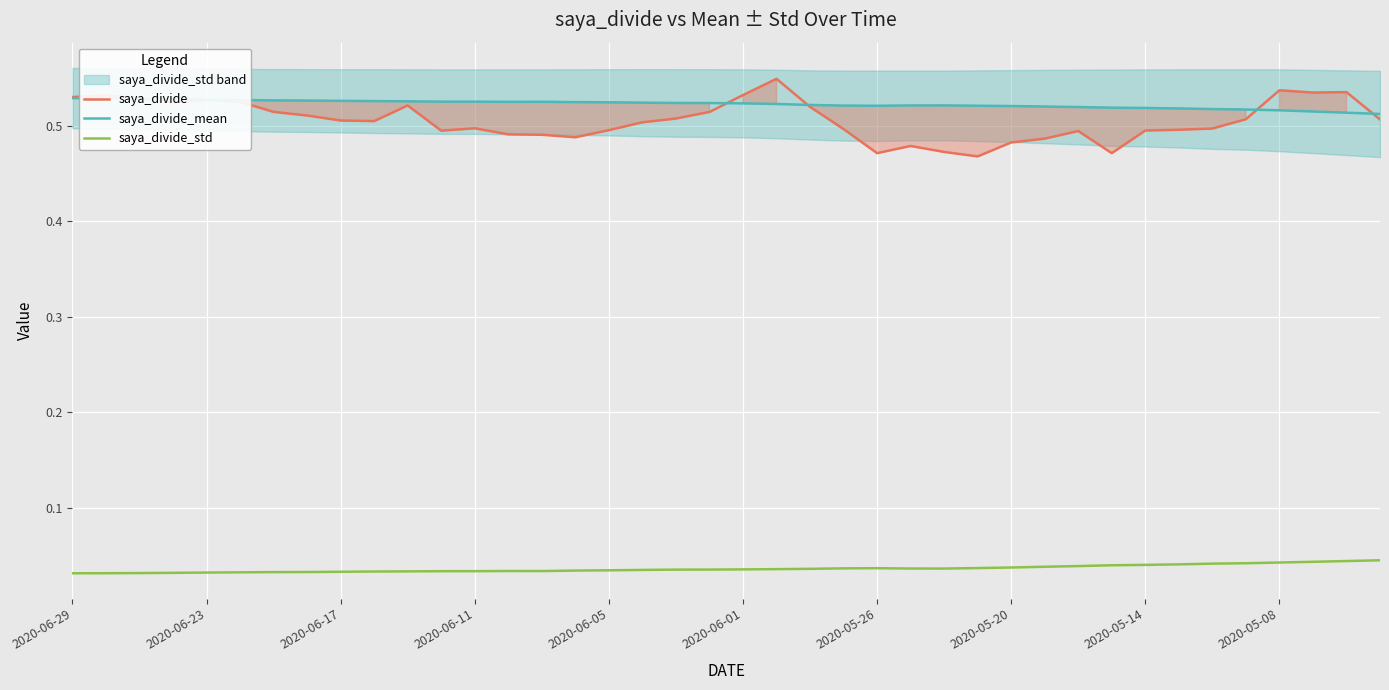

True or false: saya_divide_std has more than 0 interior local peaks.

True